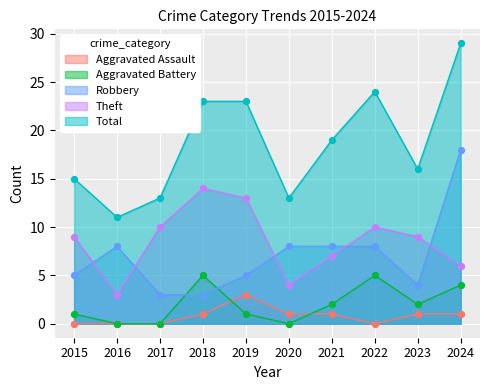

At which category is the sum across all series the highest?

2024